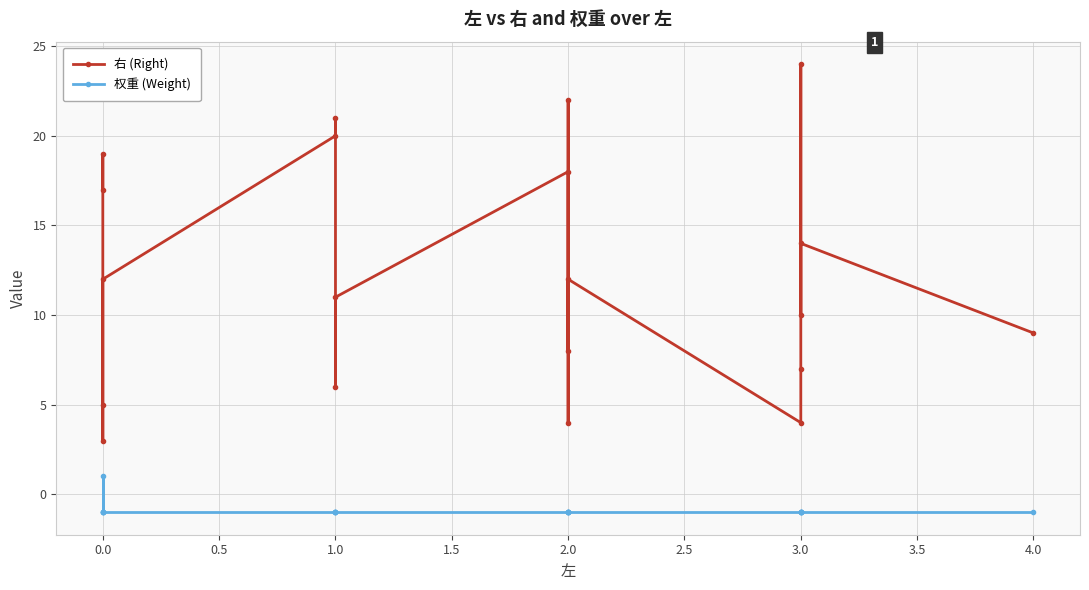

What are all the series names shown in the legend?

右 (Right), 权重 (Weight)